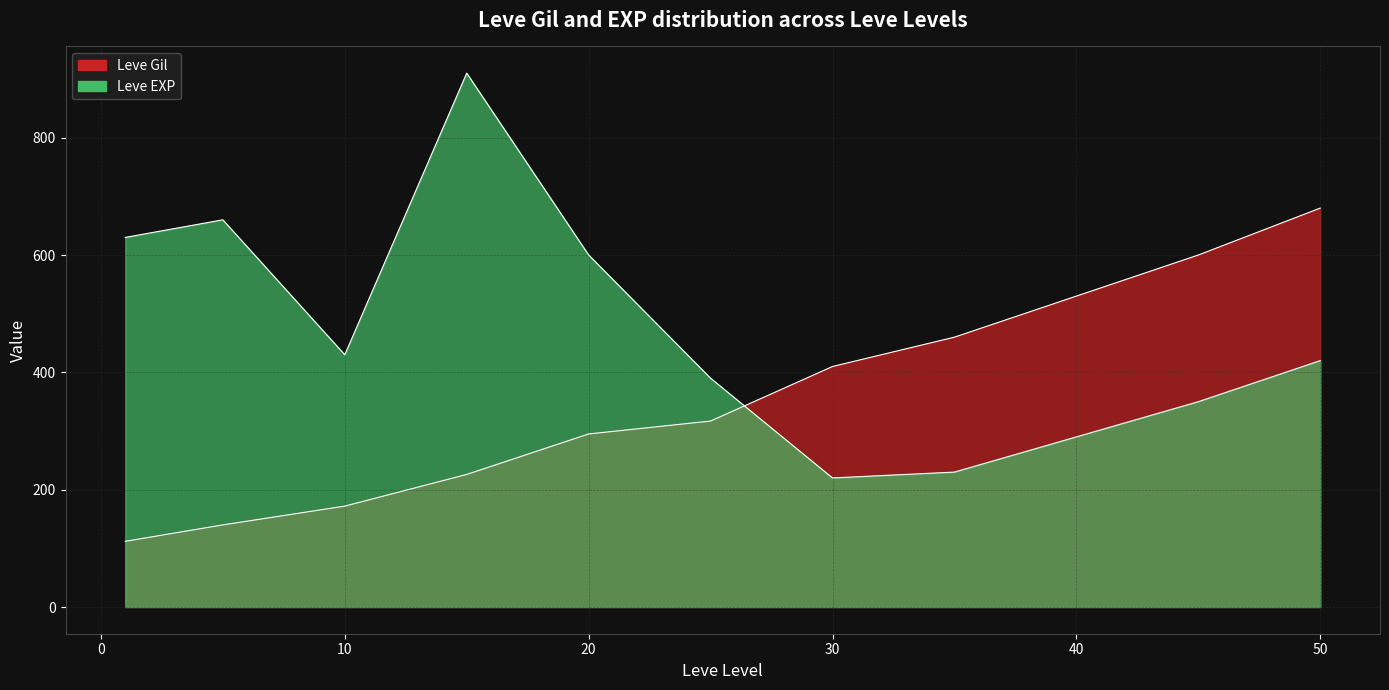

What is the sum of the Leve Gil values at 5 and 15?

366